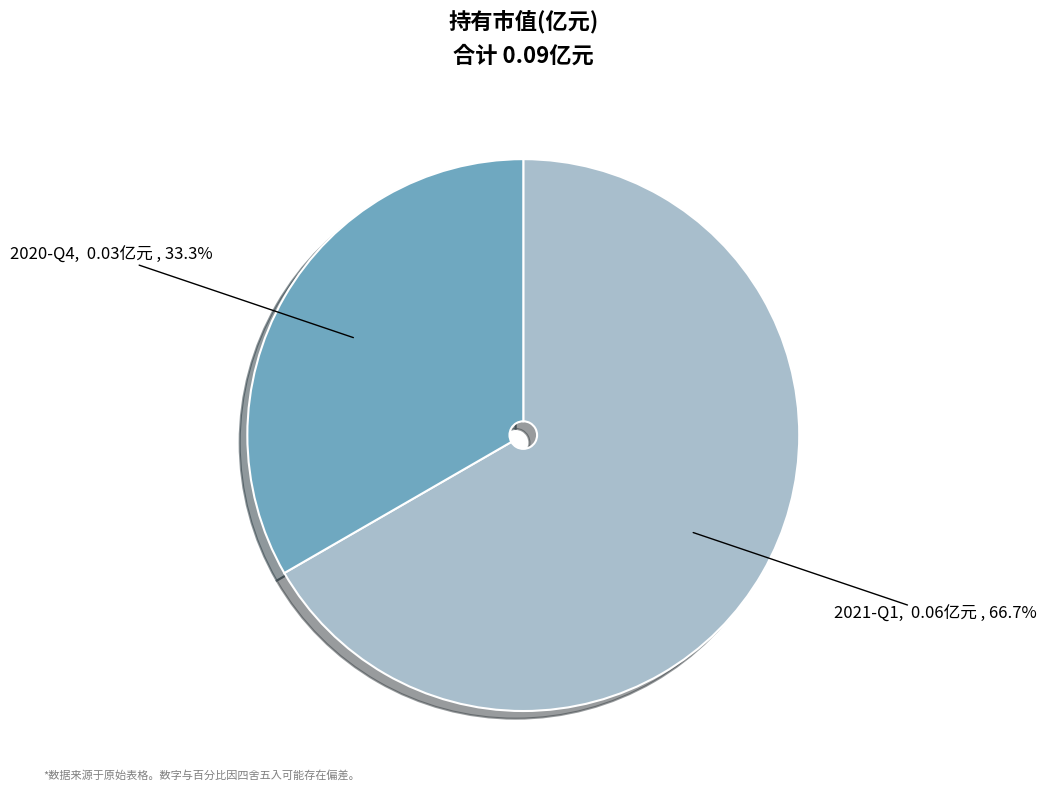

To the nearest percent, what percentage of the pie is 2020-Q4?

33%